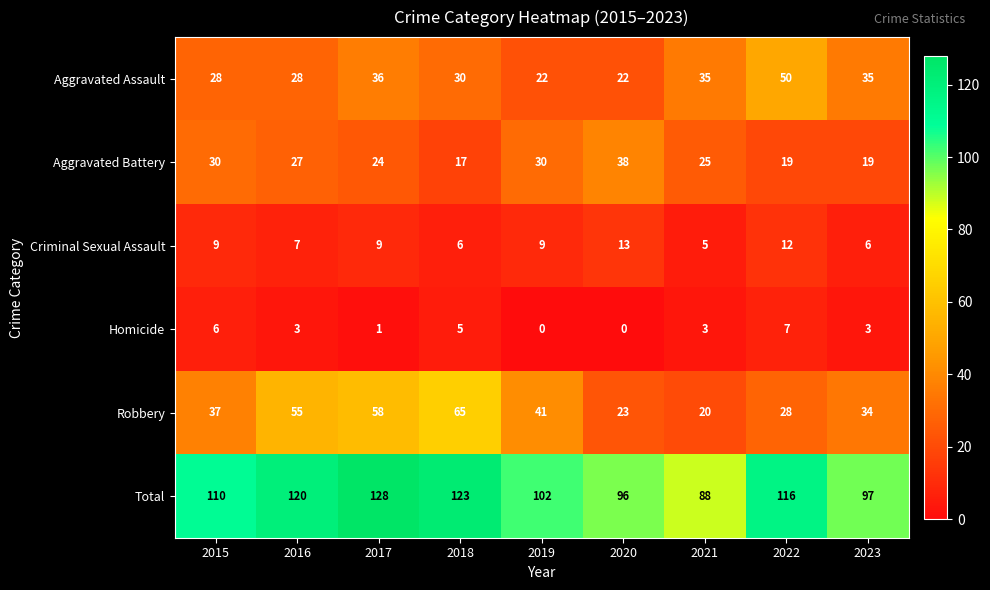

At which label does Homicide reach its peak?

2022